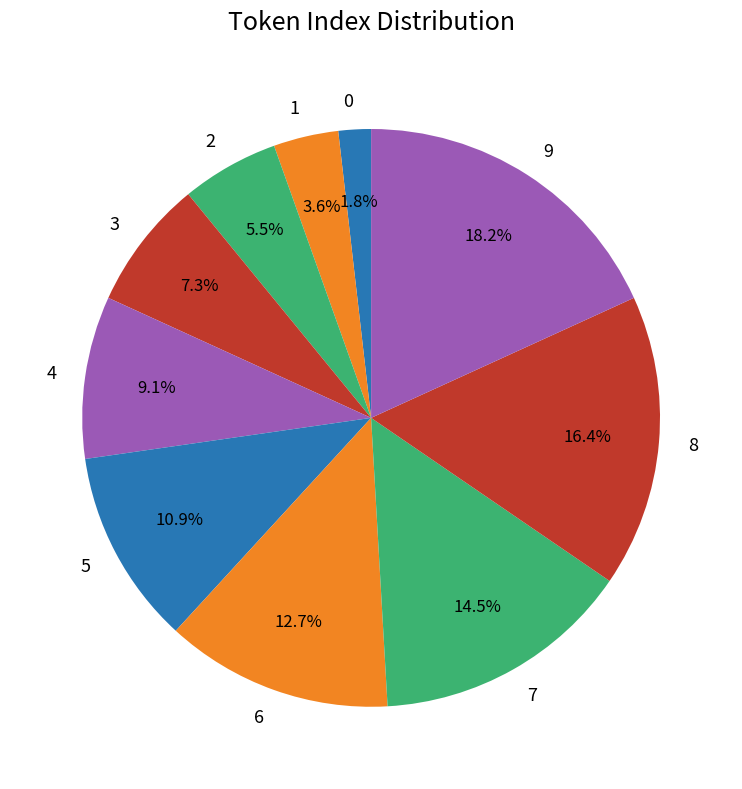

What is the ratio of the value at 7 to the value at 1?

4.0